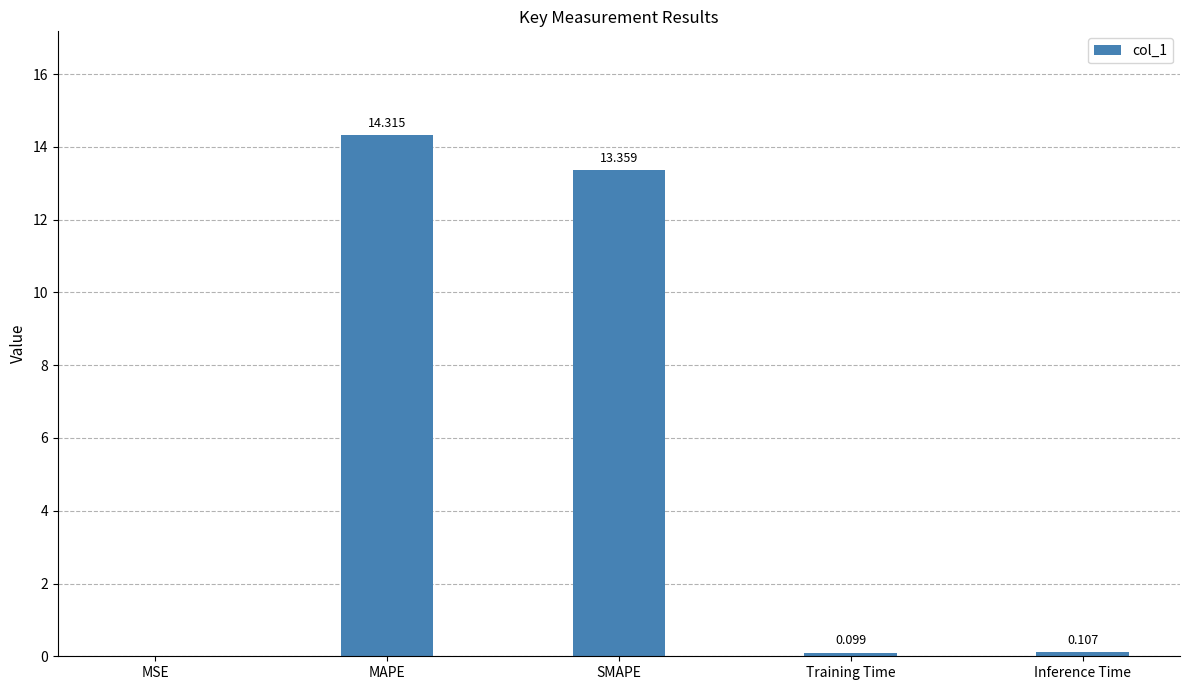

Is it true that the value at MAPE is 14.3?

True